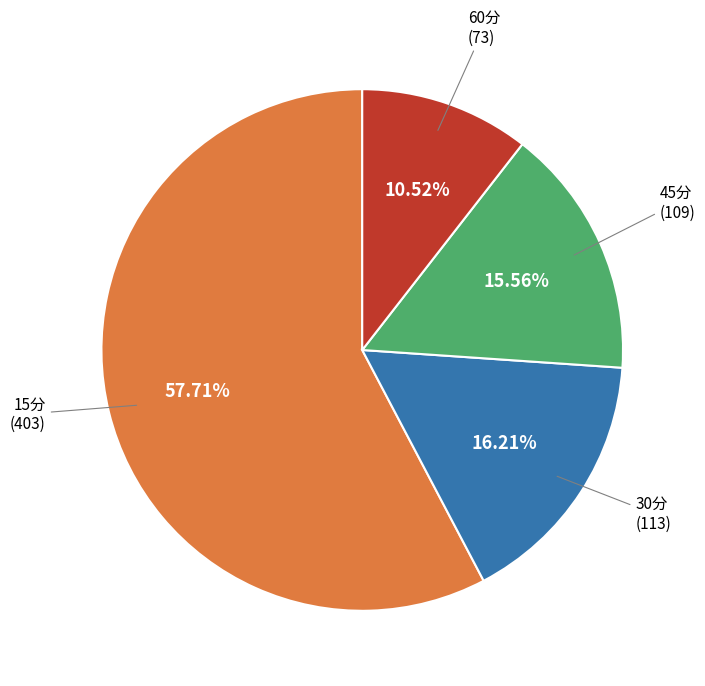

Combined, do 60分 and 30分 account for over 50%?

No